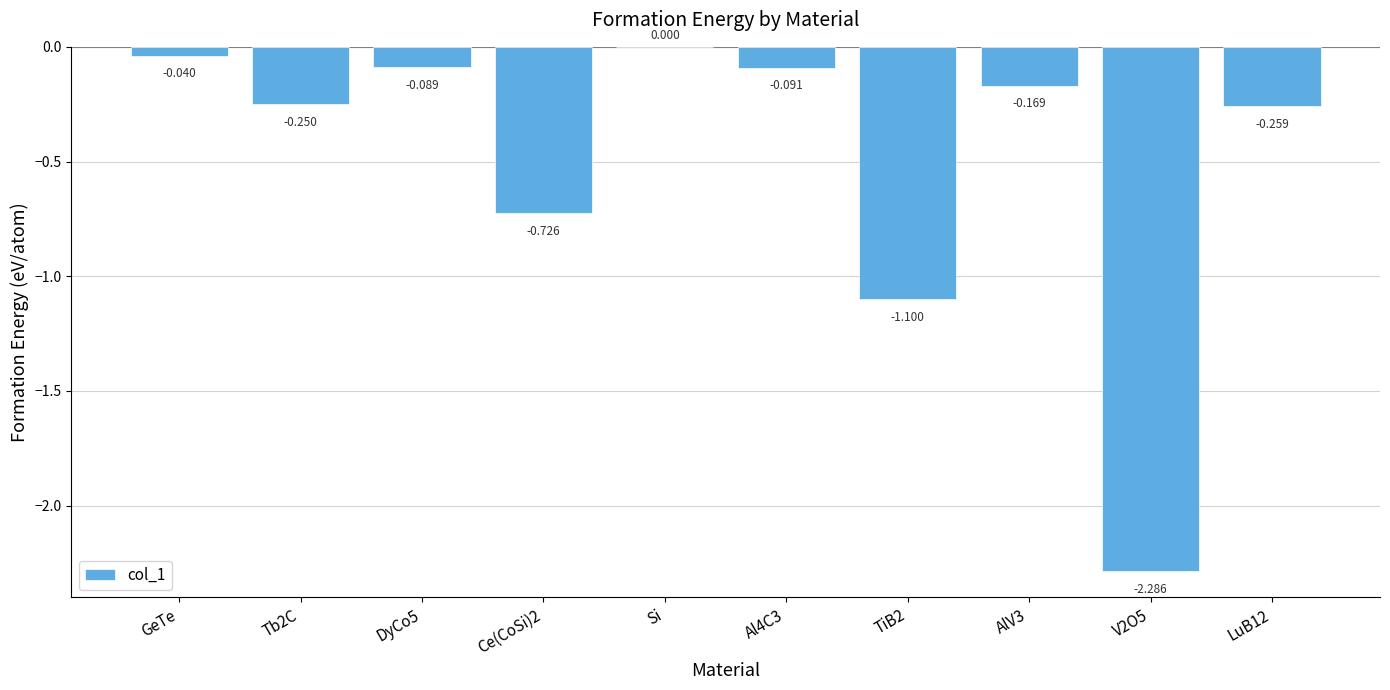

At which category does the chart reach its peak across all series?

Si